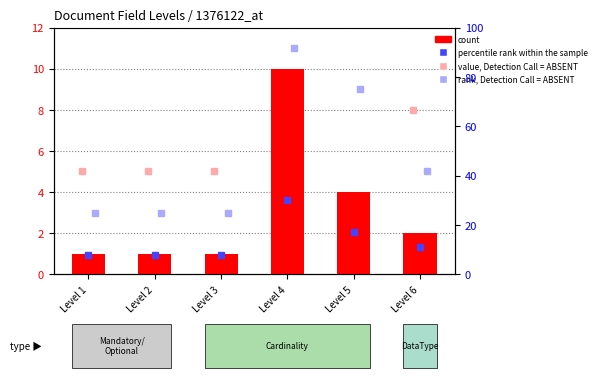

The chart shows a value of 4 at Level 5. True or false?

True